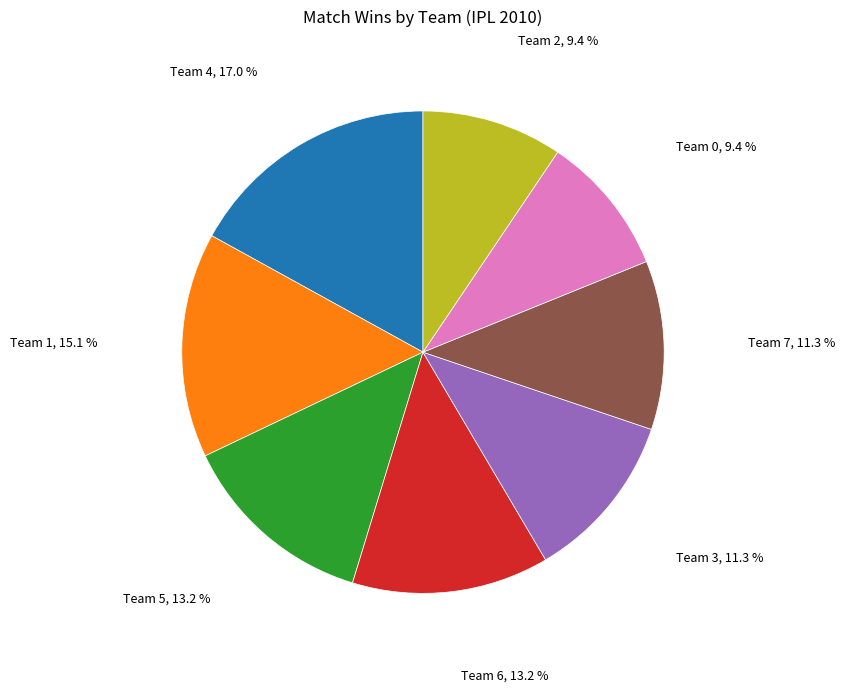

Is there a majority slice in this chart?

No